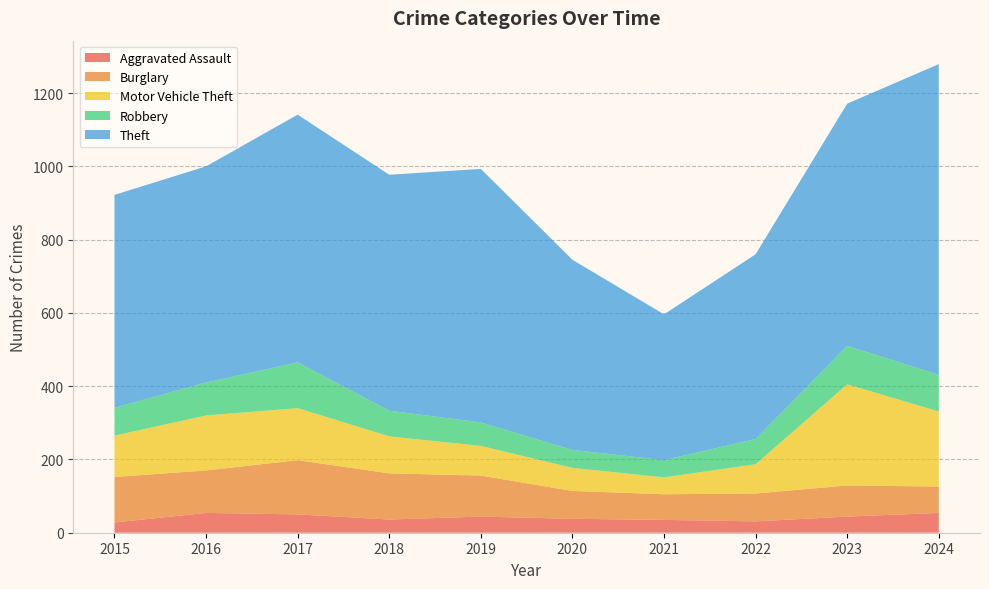

Reading left to right, transcribe all the data shown in this chart.

Aggravated Assault: 2015=28	2016=54	2017=50	2018=36	2019=44	2020=38	2021=35	2022=31	2023=44	2024=54
Burglary: 2015=124	2016=116	2017=148	2018=126	2019=112	2020=76	2021=70	2022=76	2023=85	2024=72
Motor Vehicle Theft: 2015=113	2016=150	2017=142	2018=101	2019=81	2020=63	2021=46	2022=80	2023=276	2024=205
Robbery: 2015=76	2016=90	2017=125	2018=70	2019=64	2020=49	2021=47	2022=69	2023=105	2024=100
Theft: 2015=581	2016=590	2017=676	2018=644	2019=692	2020=519	2021=398	2022=504	2023=661	2024=848